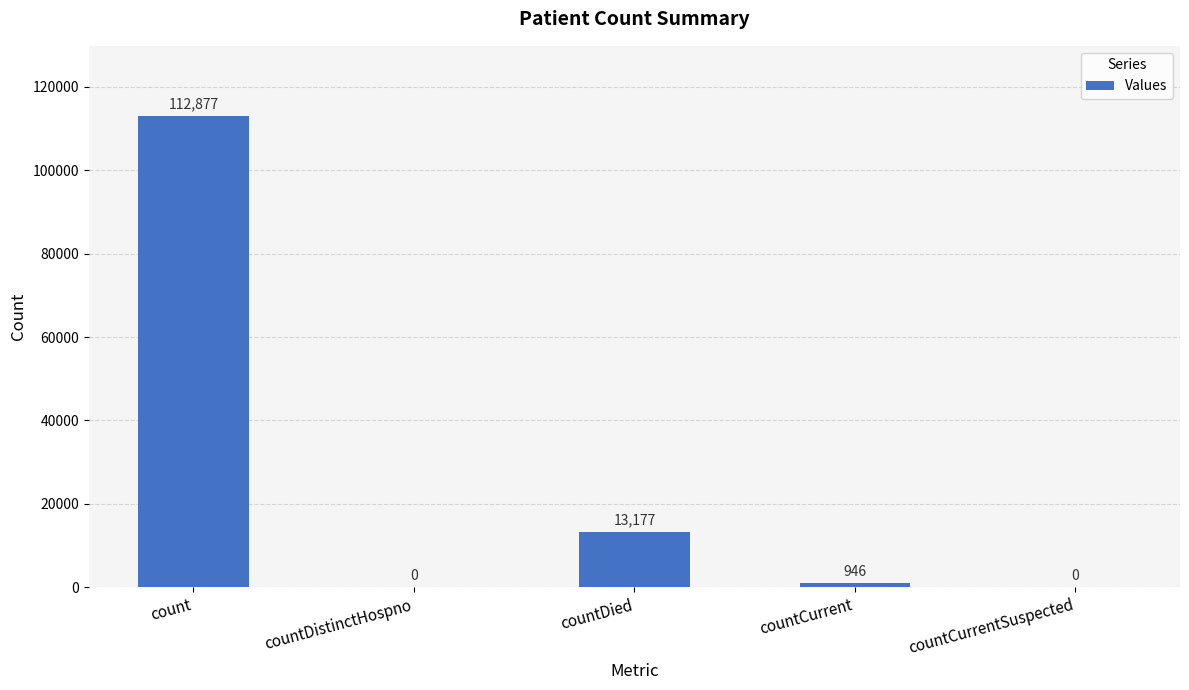

Where is the data nearest to the value 56438?

countDied